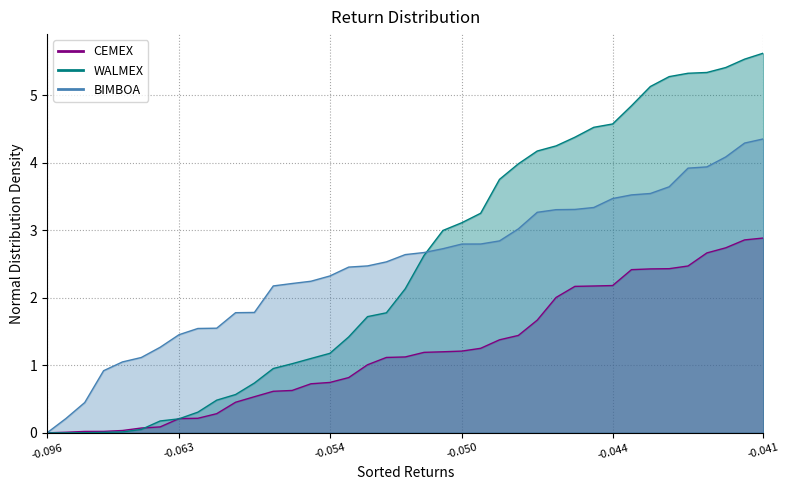

What is the average value of the CEMEX Normal Dist series?

1.2